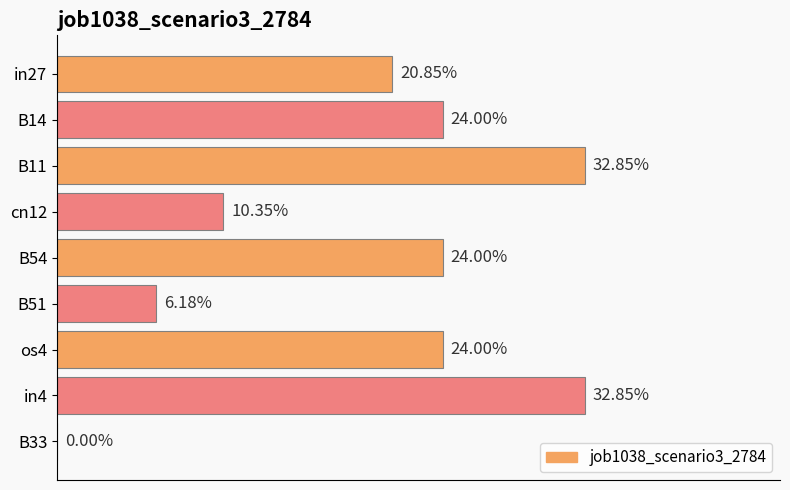

How many categories are shown in the chart?

9